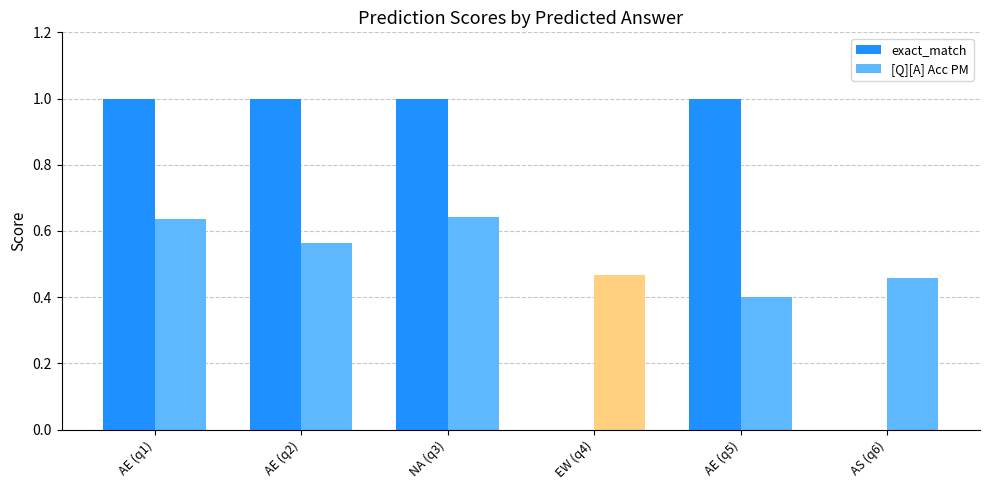

Which series changed the most between EW (q4) and AE (q5)?

exact_match